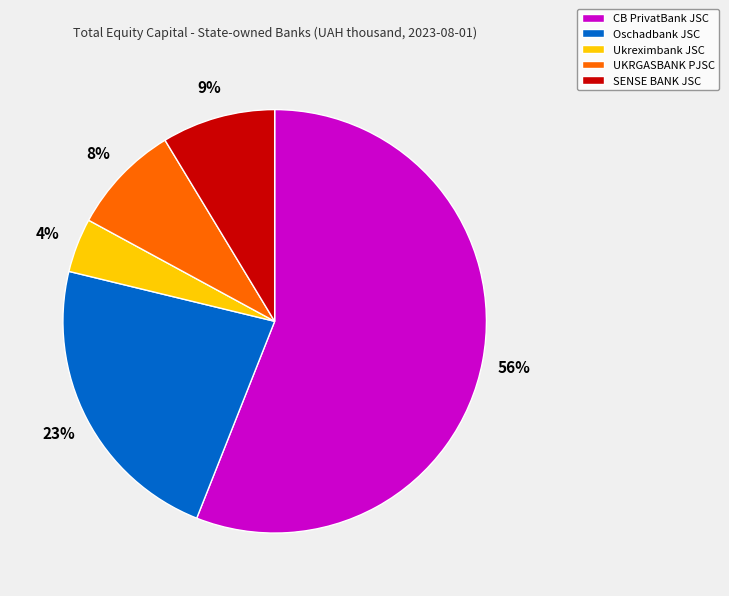

To the nearest percent, what percentage of the pie is Ukreximbank JSC?

4%